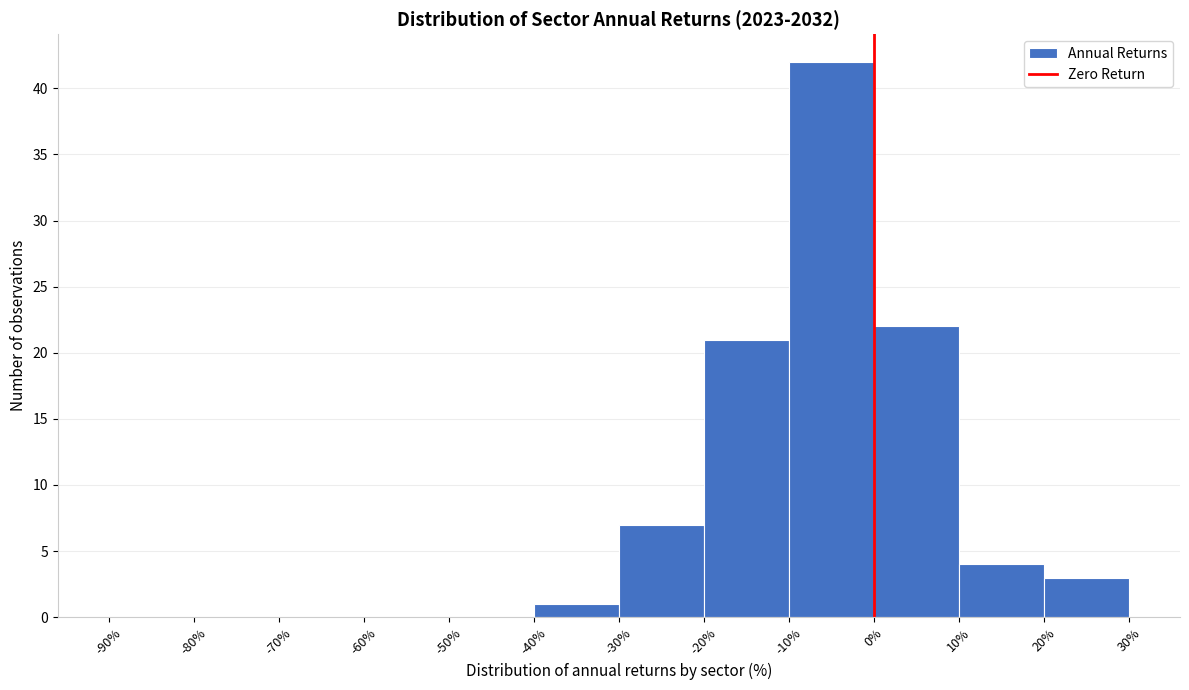

Reading left to right, transcribe this chart: for each bar, give the range it covers on the x-axis and its height. The values are not printed on the chart, so give them approximately, as read against the axis.

-90% to -80%: 0
-80% to -70%: 0
-70% to -60%: 0
-60% to -50%: 0
-50% to -40%: 0
-40% to -30%: 1
-30% to -20%: 7
-20% to -10%: 21
-10% to 0%: 42
0% to 10%: 22
10% to 20%: 4
20% to 30%: 3